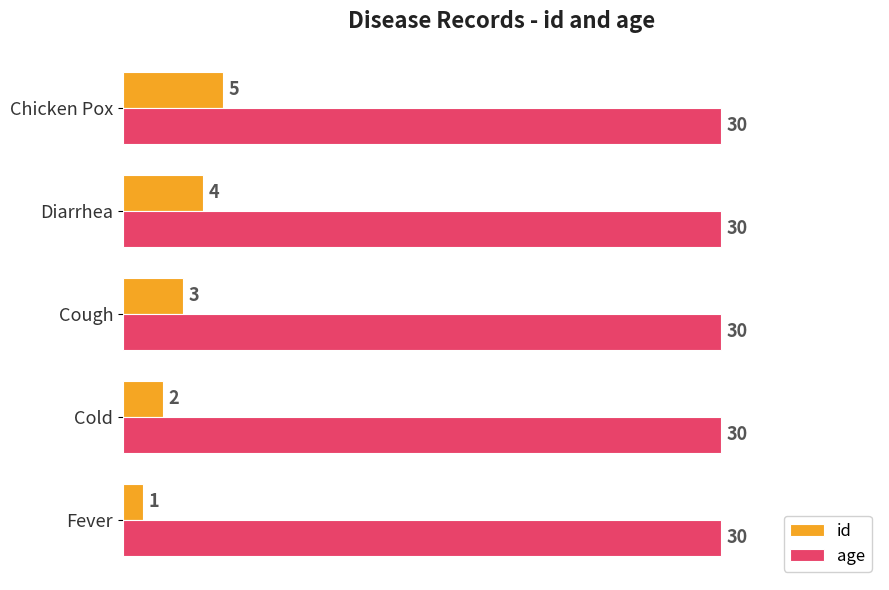

At which category is the sum across all series the highest?

Chicken Pox